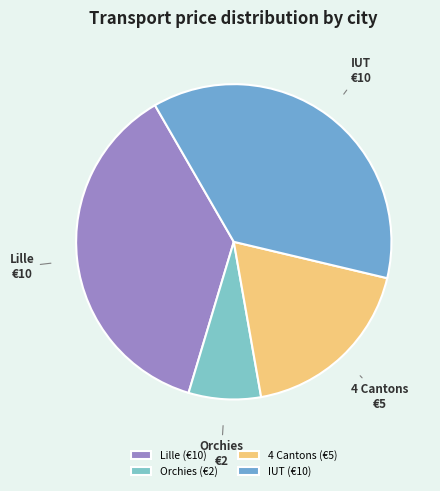

To the nearest percent, what is the difference between the Orchies and IUT slice percentages?

30%